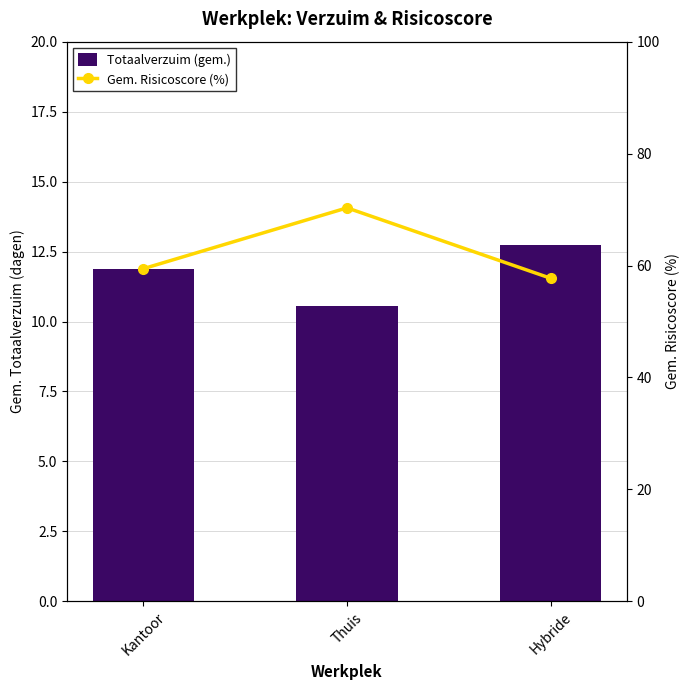

Reading left to right, transcribe all the data shown in this chart.

Totaalverzuim (gem.): Kantoor=11.9	Thuis=10.5	Hybride=12.7
Gem. Risicoscore (%): Kantoor=59.4	Thuis=70.3	Hybride=57.7